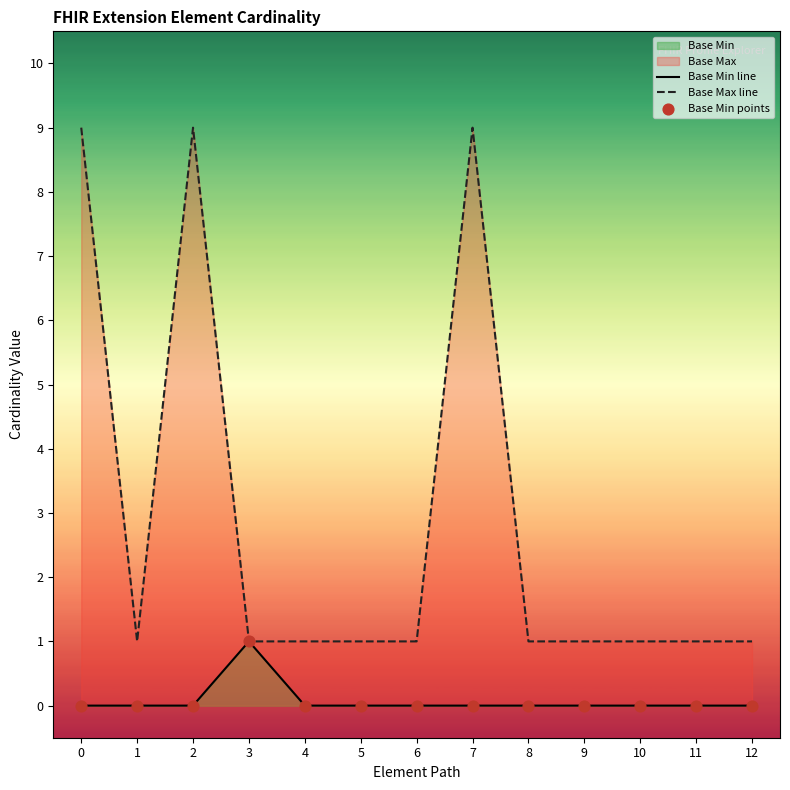

Which series has the widest spread of Y values?

Base Max line